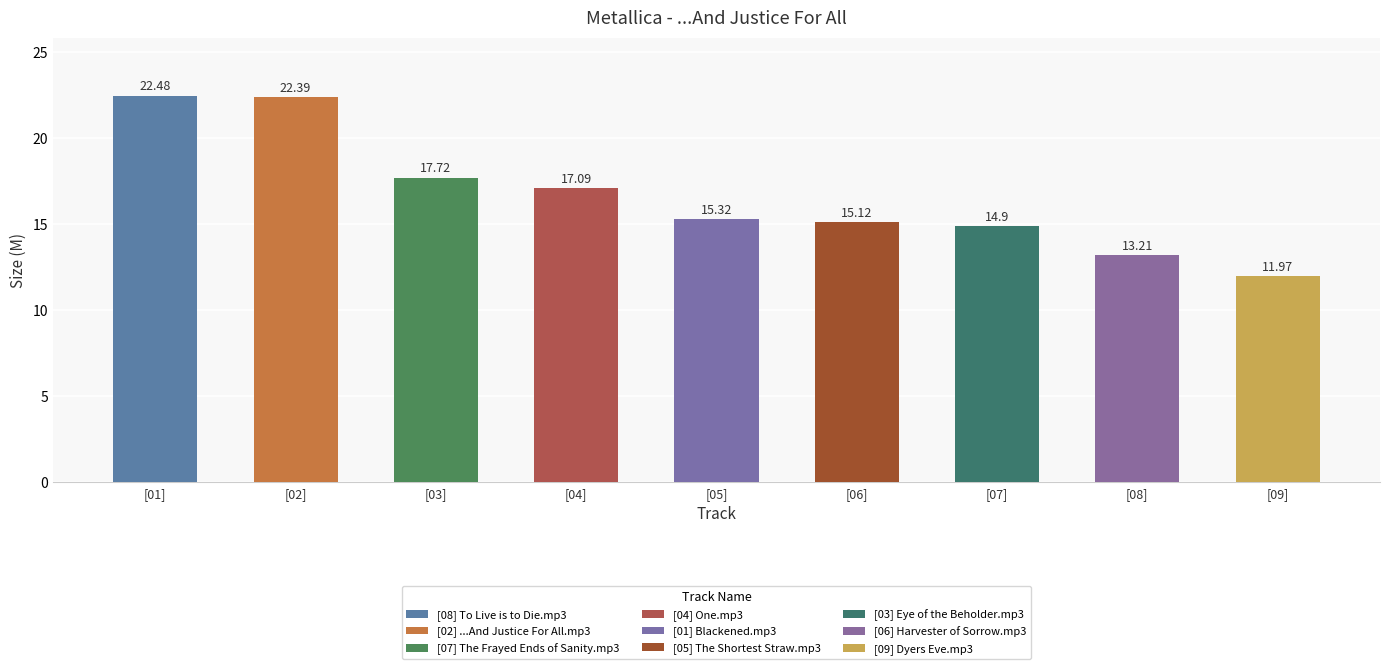

Reading left to right, list all the values displayed in this chart.

[08] To Live is to Die.mp3=22.5	[02] ...And Justice For All.mp3=22.4	[07] The Frayed Ends of Sanity.mp3=17.7	[04] One.mp3=17.1	[01] Blackened.mp3=15.3	[05] The Shortest Straw.mp3=15.1	[03] Eye of the Beholder.mp3=14.9	[06] Harvester of Sorrow.mp3=13.2	[09] Dyers Eve.mp3=12.0